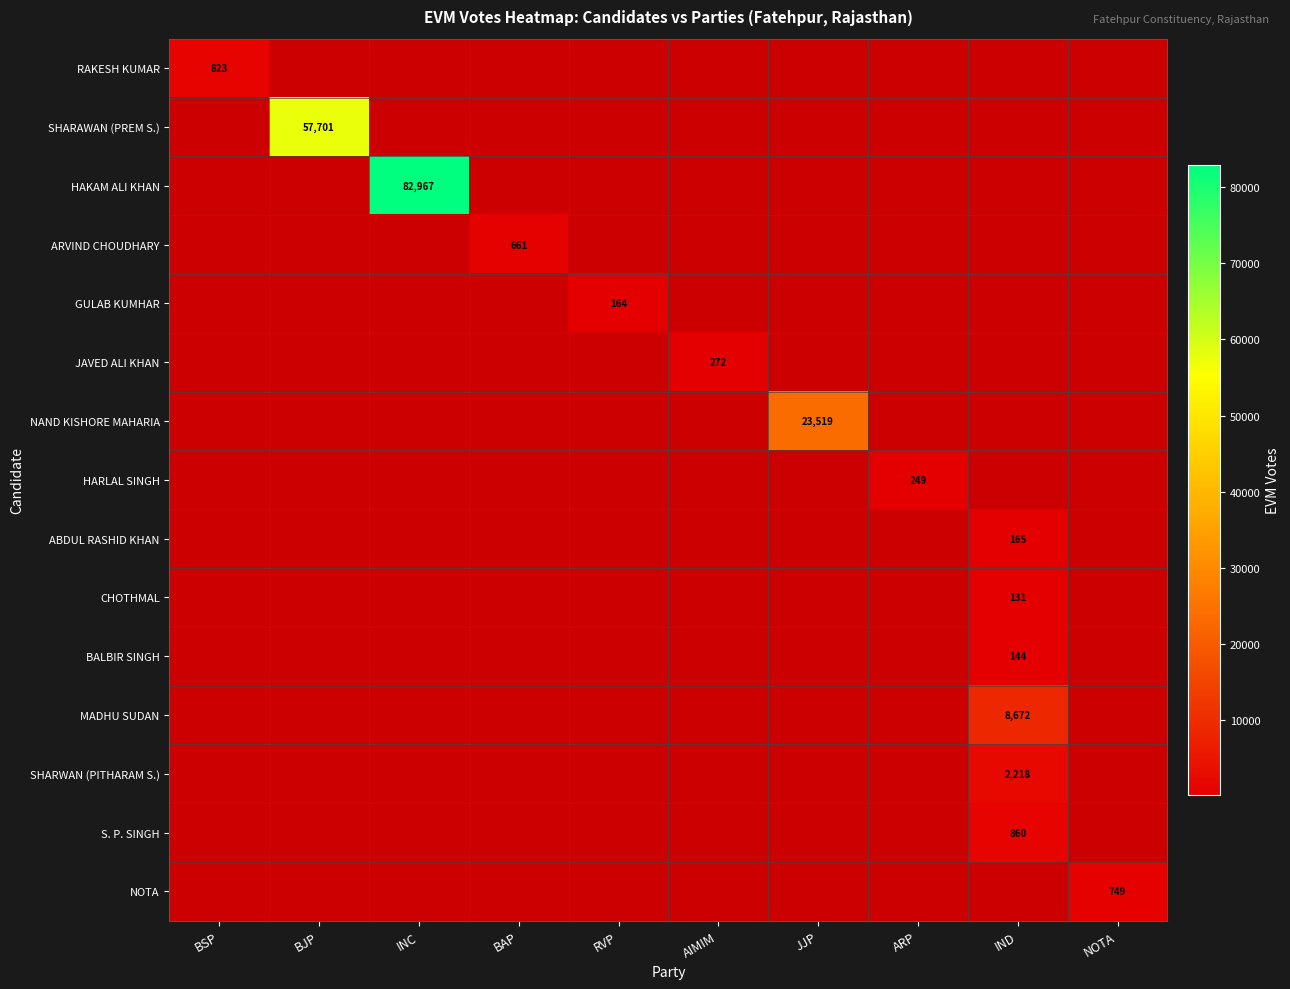

Is it true that SHARAWAN (PREM S.) equals 12102 at BJP?

False